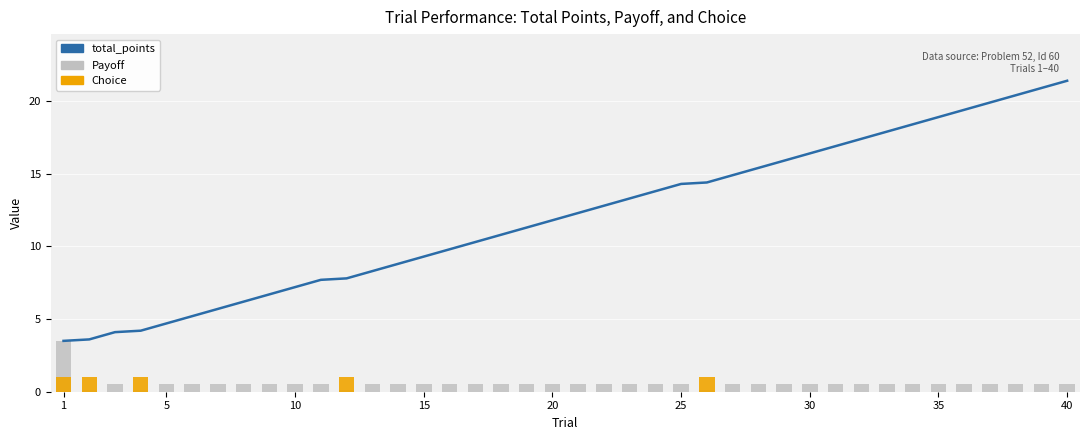

Which series has the widest spread of values?

total_points